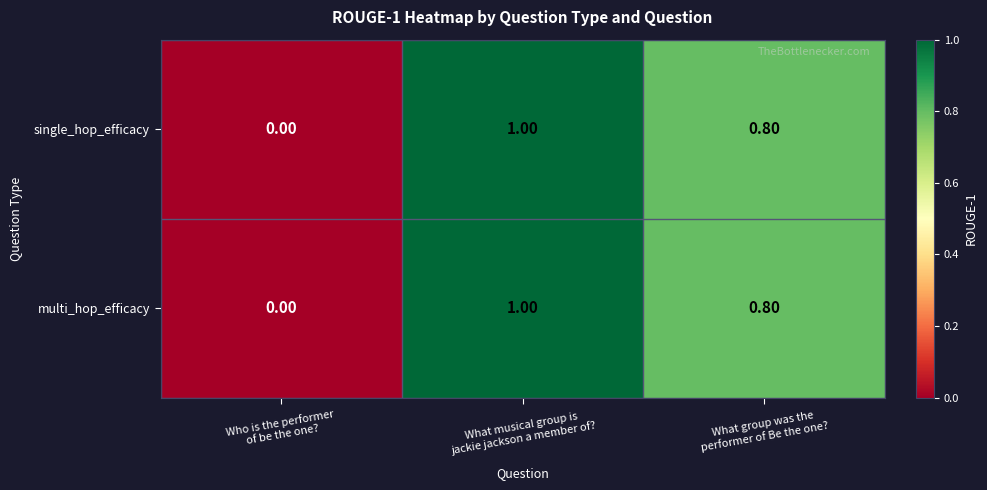

What is the difference between the maximum and minimum values in the single_hop_efficacy series?

1.0